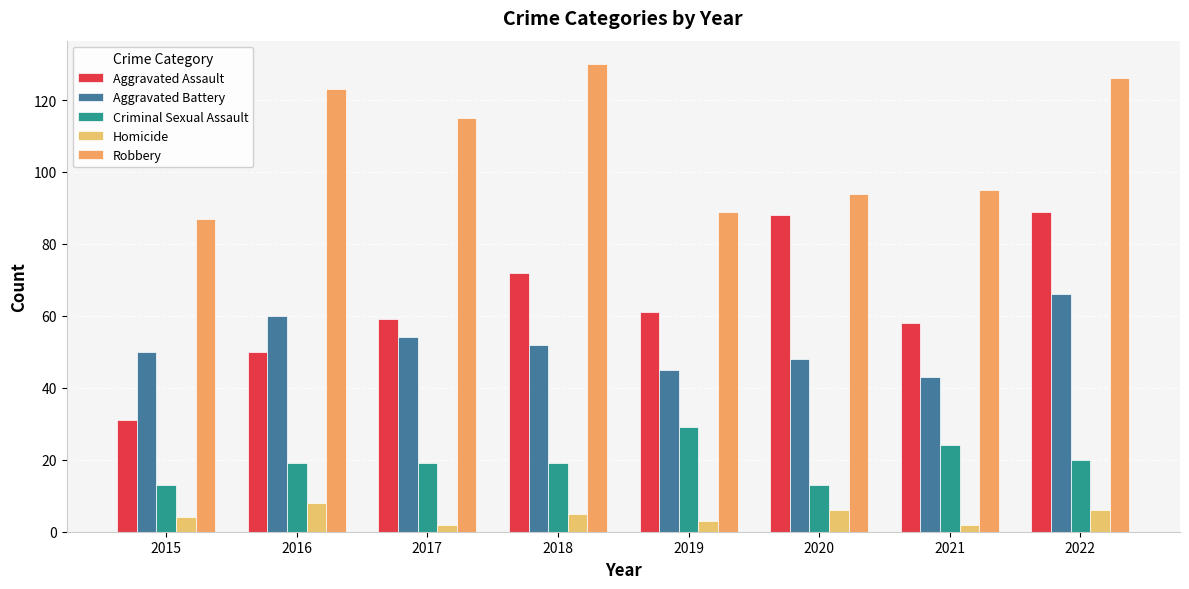

What is the approximate value of Aggravated Battery at 2020, to the nearest 10?

50